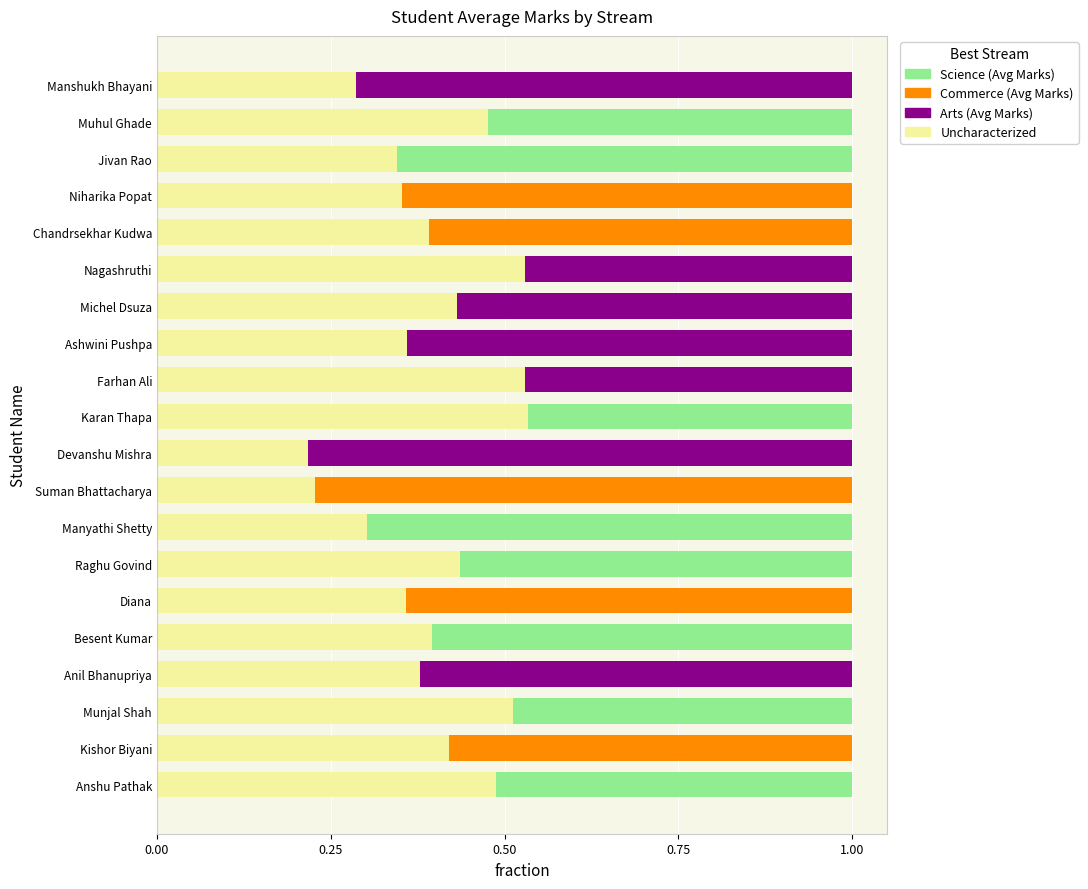

What is the total value across all series at Diana?

1.0